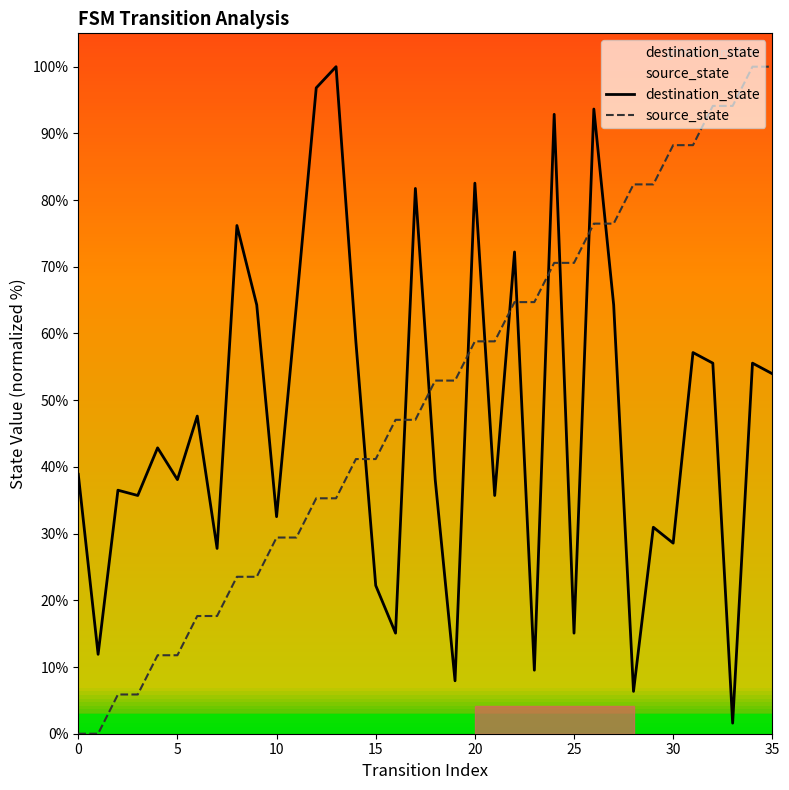

True or false: destination_state and source_state cross at least once.

True